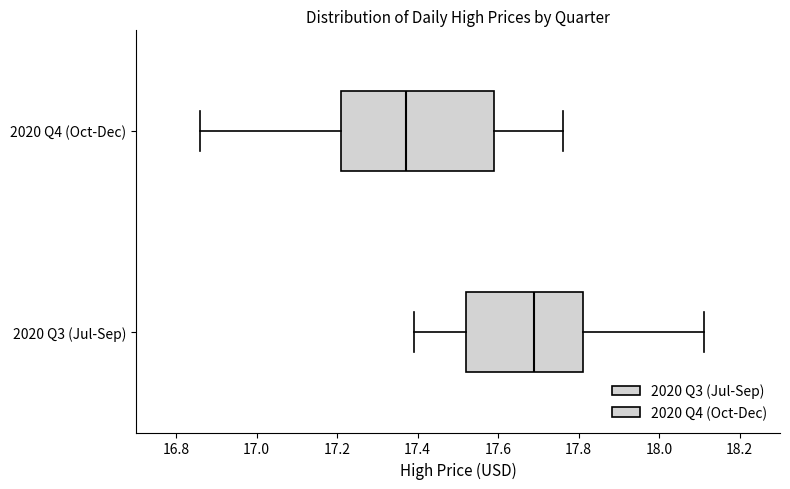

Where does the median line of the box for 2020 Q3 (Jul-Sep) sit on the x-axis? The values are not printed on the chart, so give them approximately, as read against the axis.

17.70